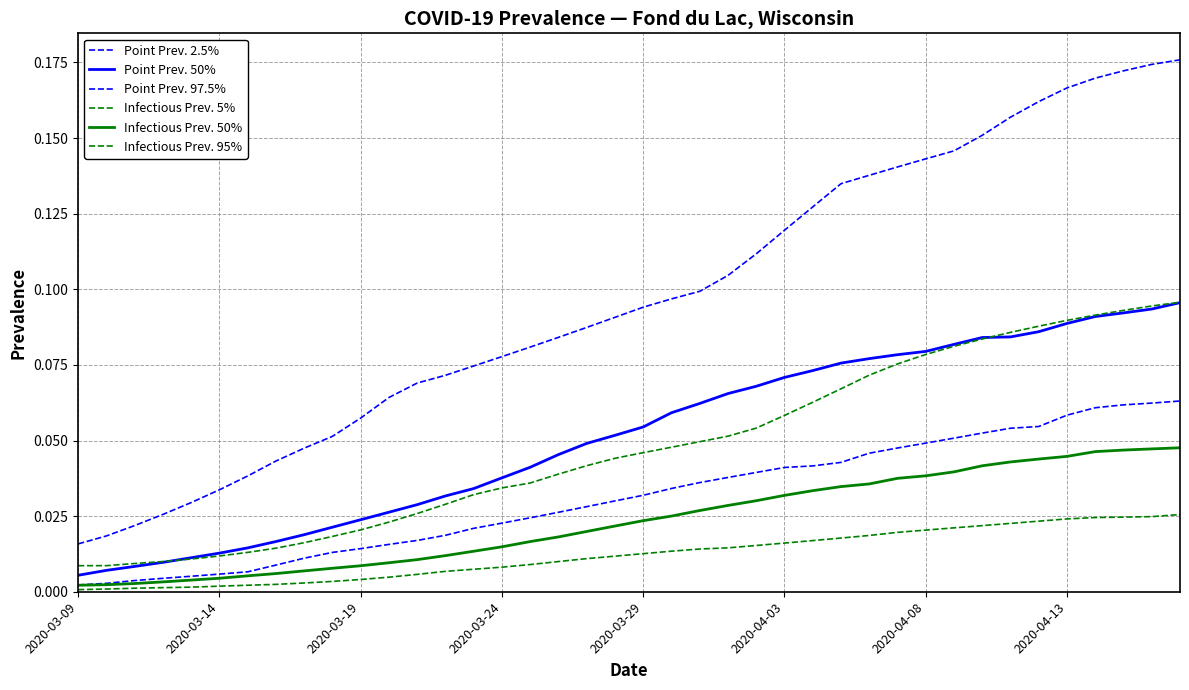

How many lines are shown in the chart?

6